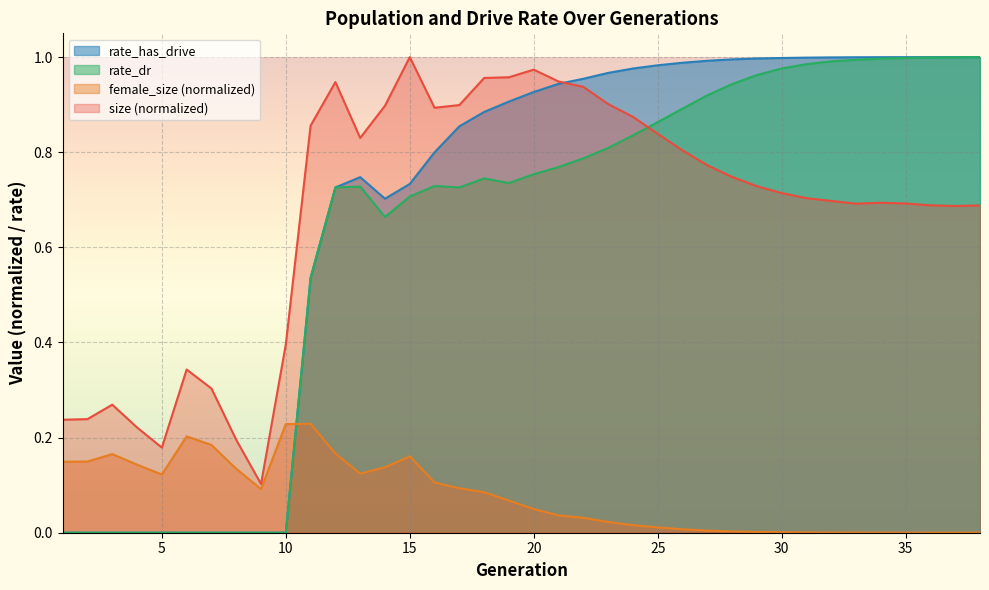

What is the average value of the female_size series?

0.1